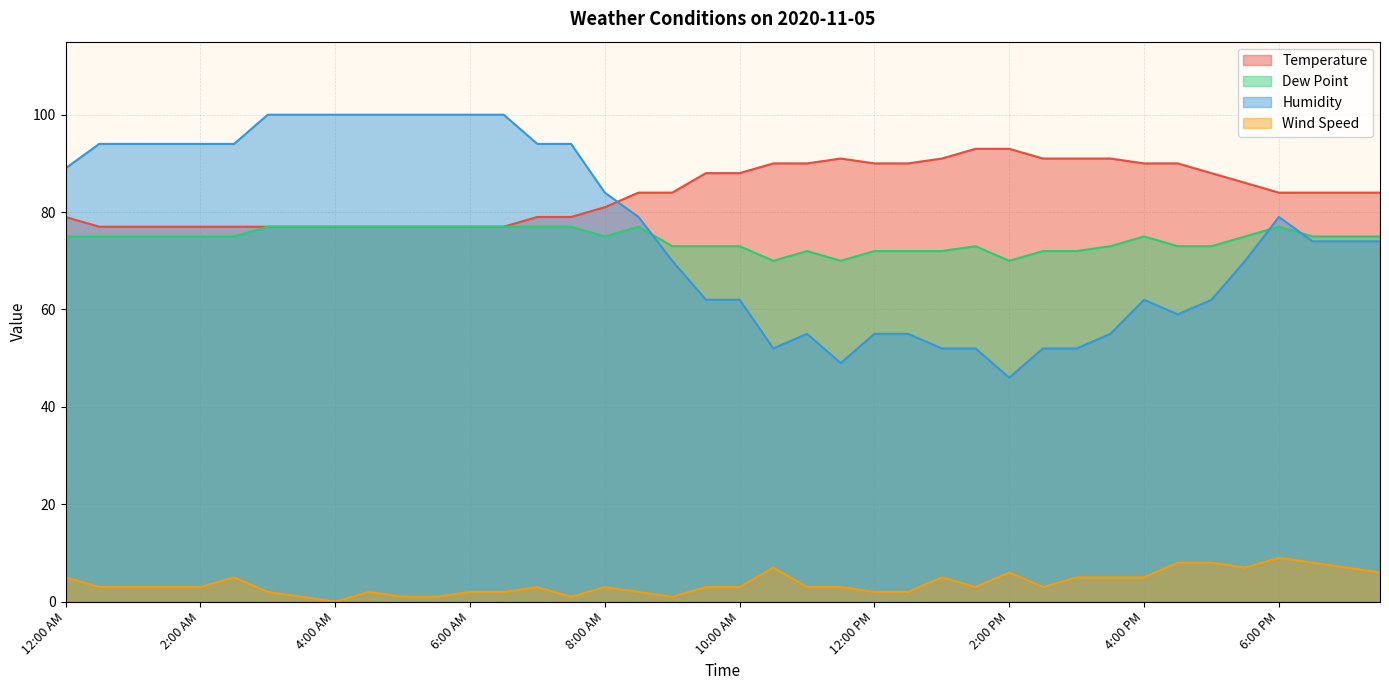

True or false: Wind Speed and Dew Point cross at least once.

False